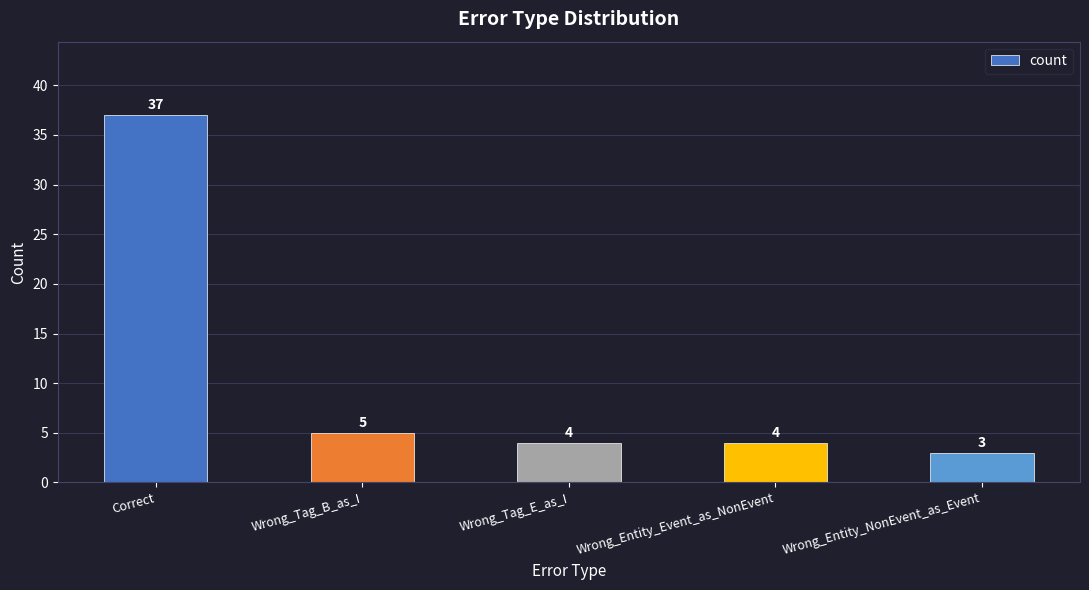

What is the minimum value shown in the chart?

3